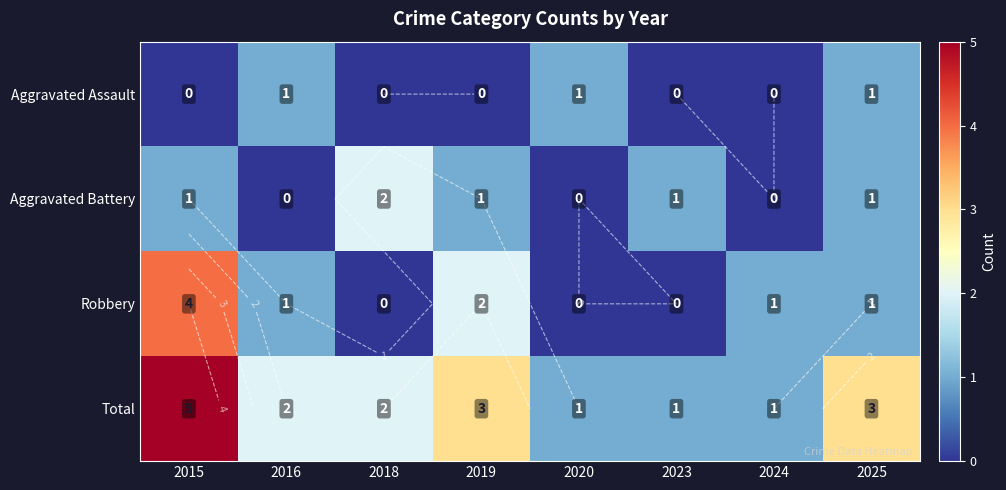

At which label is Robbery closest to 2?

2019